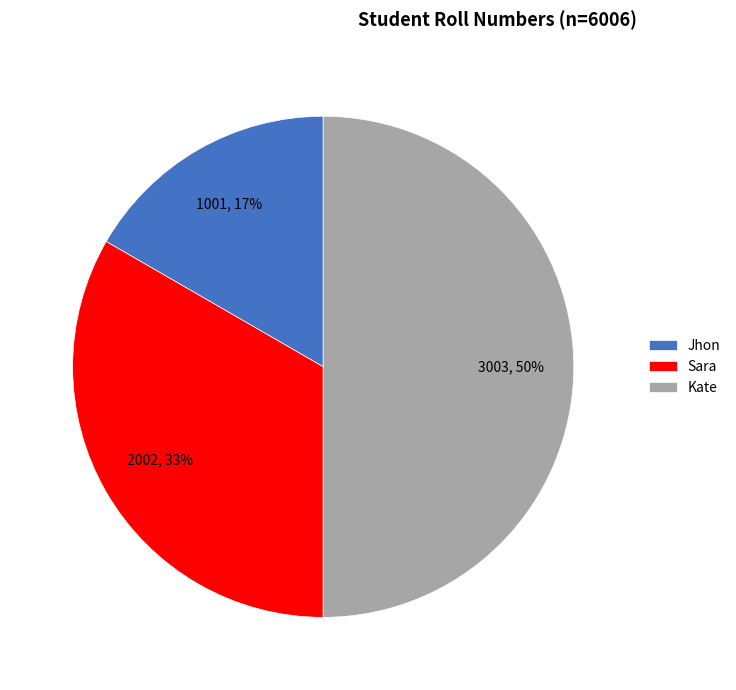

What is the smallest slice in the pie chart?

Jhon